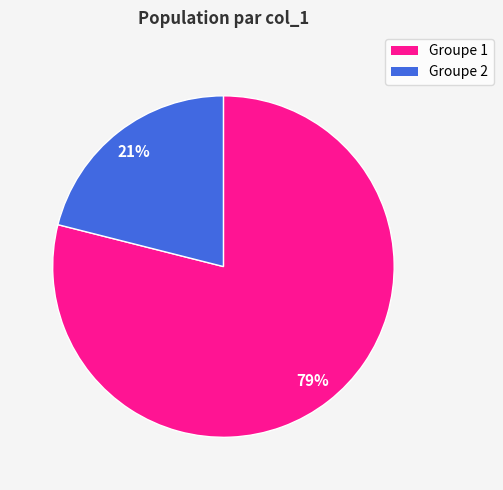

How many segments does this pie chart have?

2